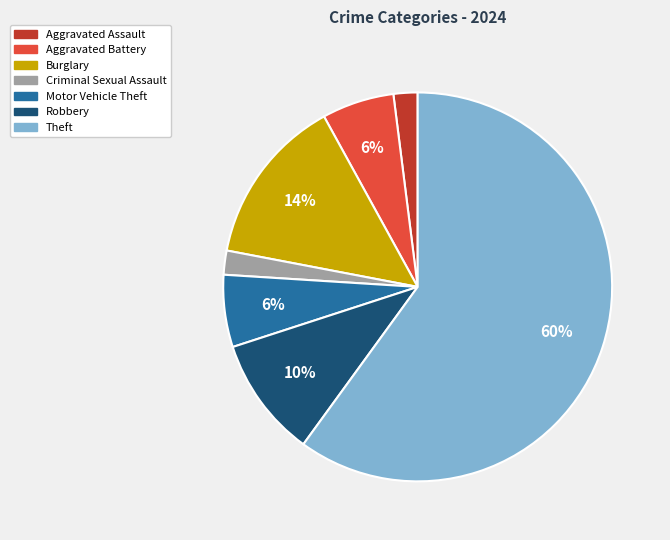

What is the ratio of the value at Theft to the value at Aggravated Battery?

10.0